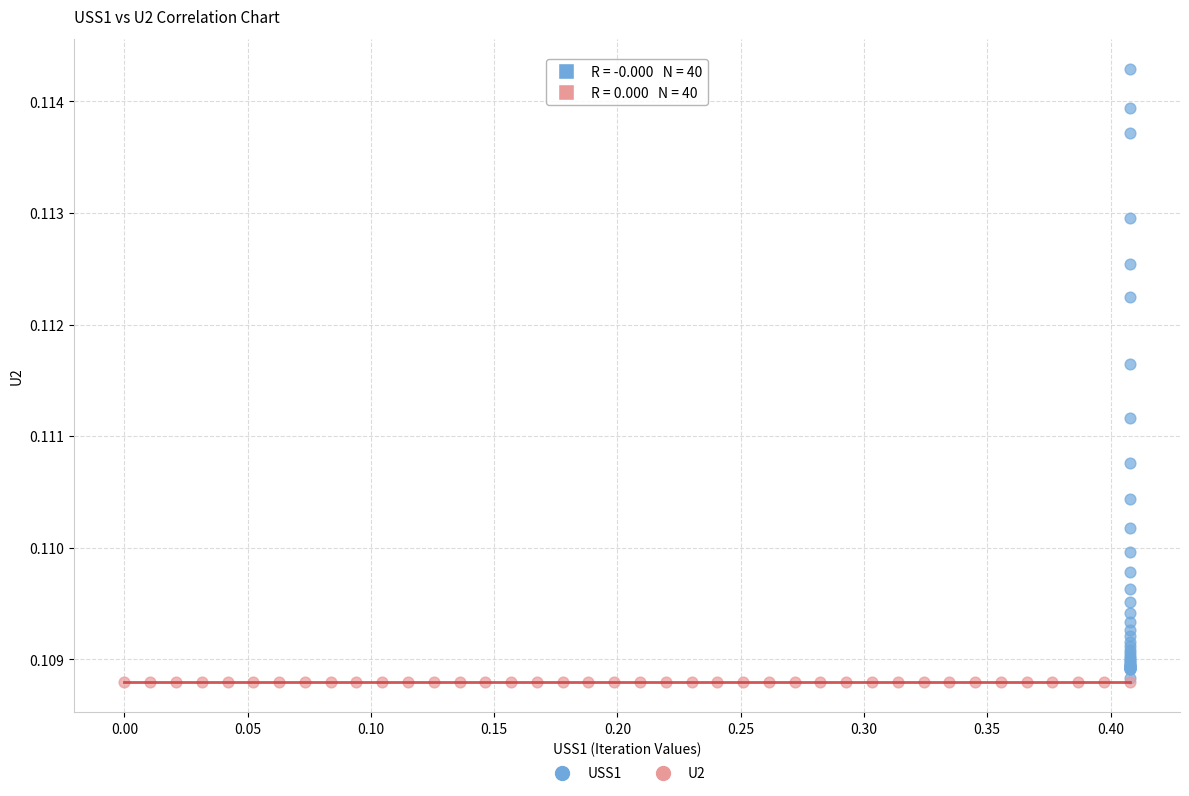

What are all the series names shown in the legend?

USS1, U2